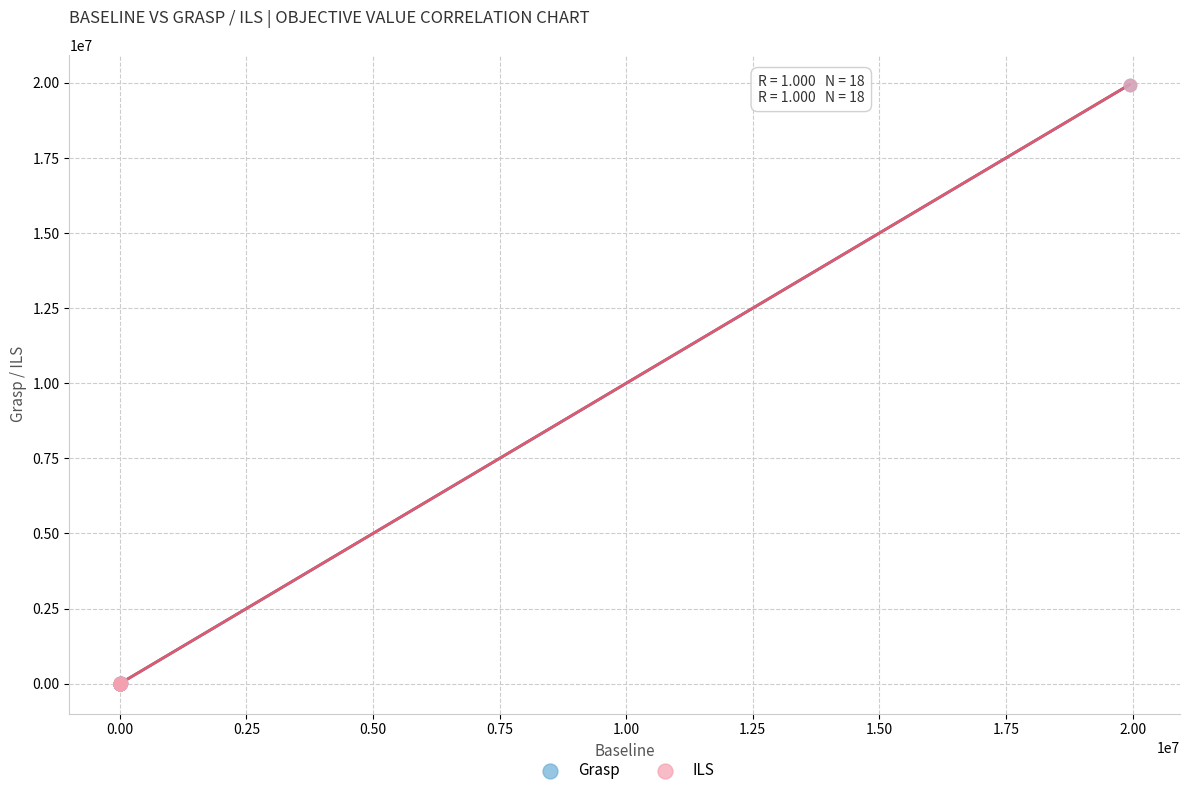

What are all the series names shown in the legend?

Grasp, ILS